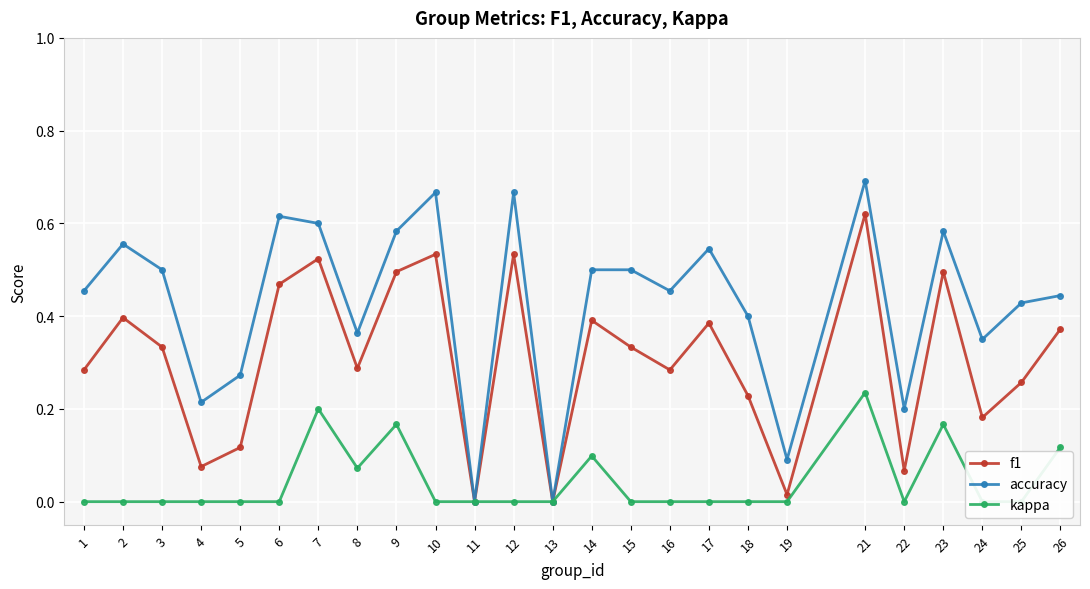

Count the number of categories in the chart.

25